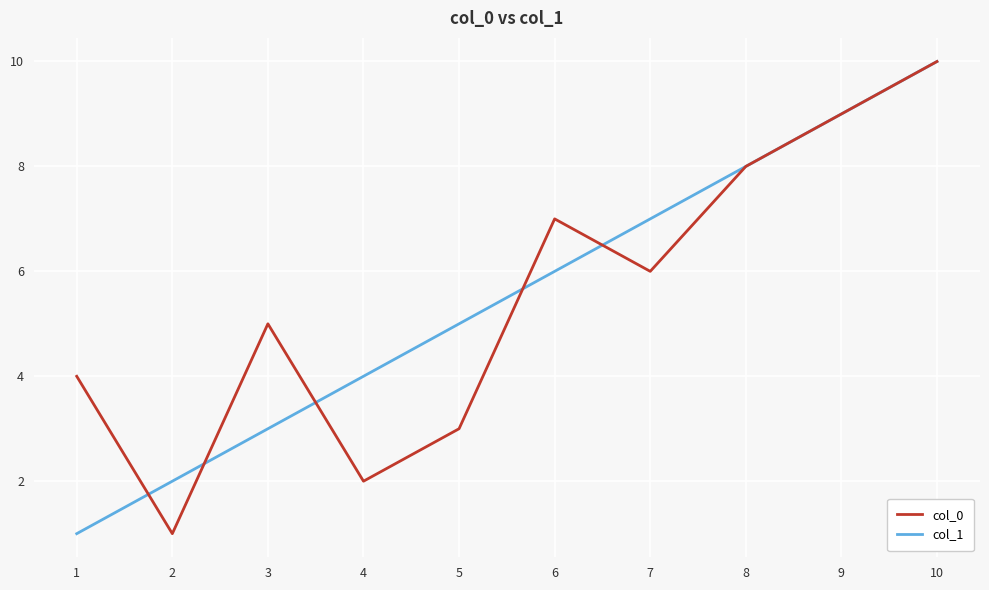

At which category is the sum across all series the highest?

10